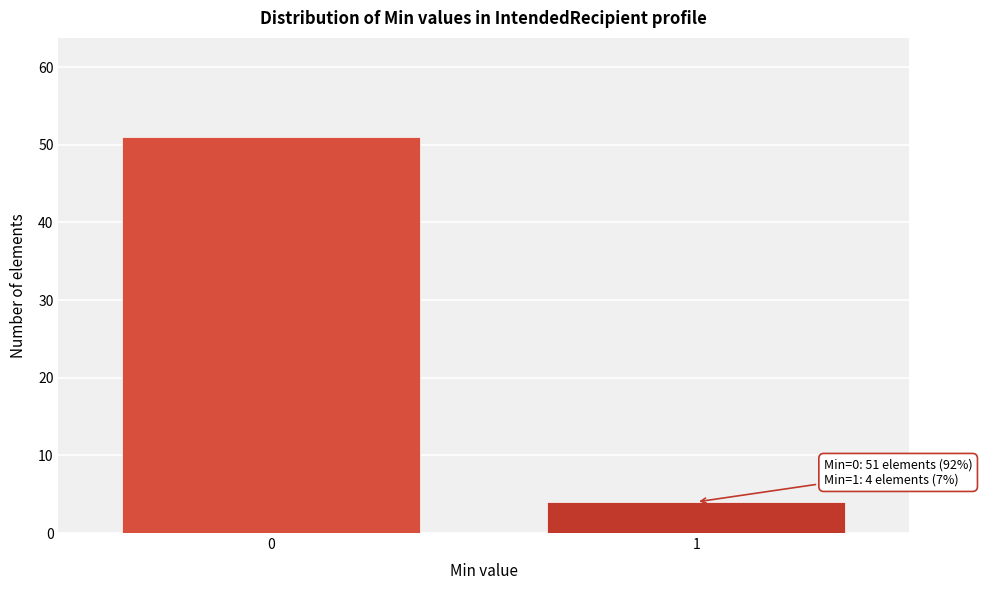

Reading left to right, what are all the values shown in this chart?

51	4